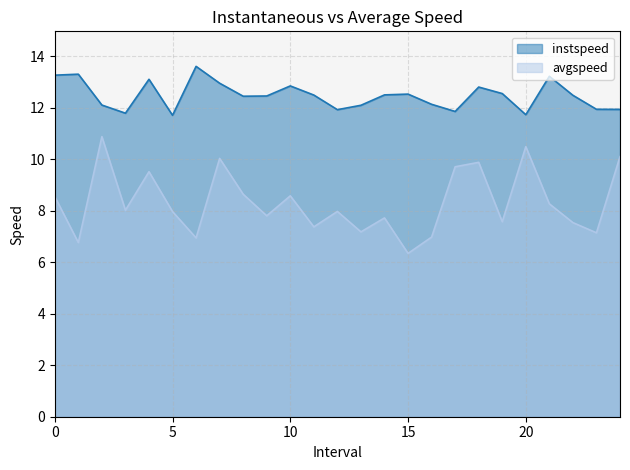

Is the value of instspeed at 13.0 greater than the value of avgspeed at 13.0?

Yes